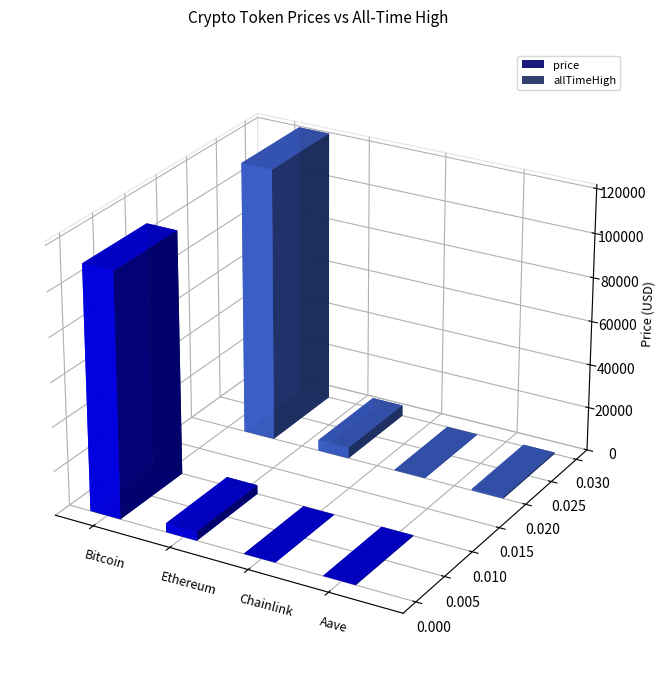

What are all the series names shown in the legend?

price, allTimeHigh